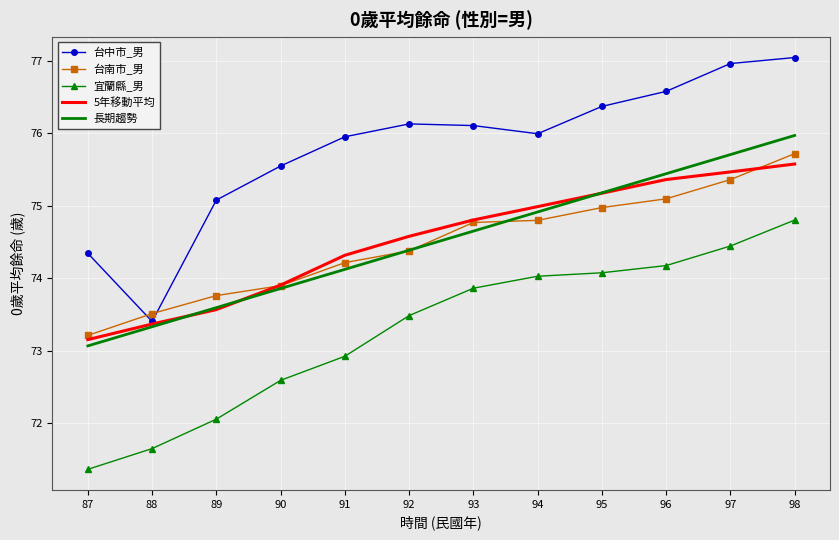

What is the difference between the maximum and minimum values in the 台中市_男 series?

3.6